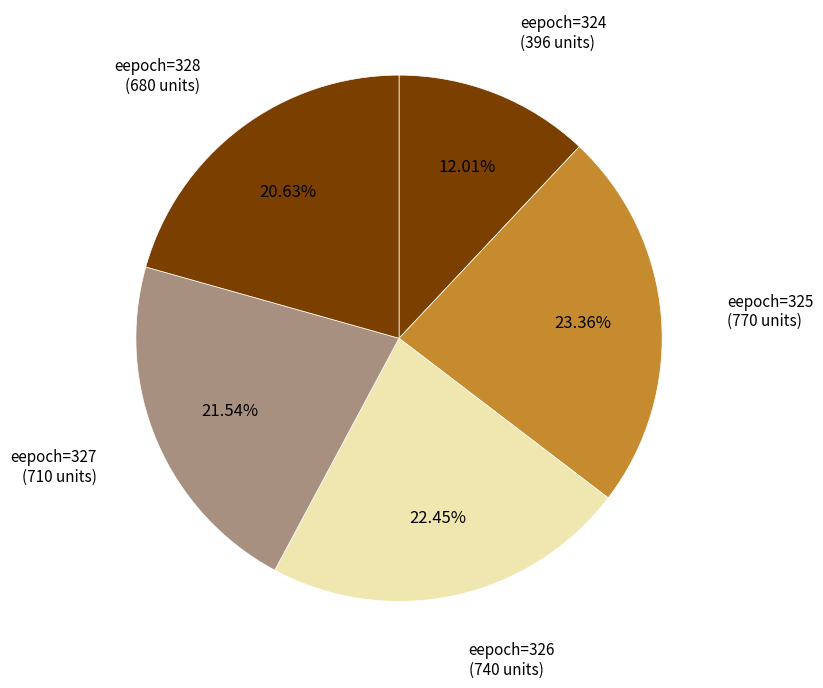

How many segments does this pie chart have?

5